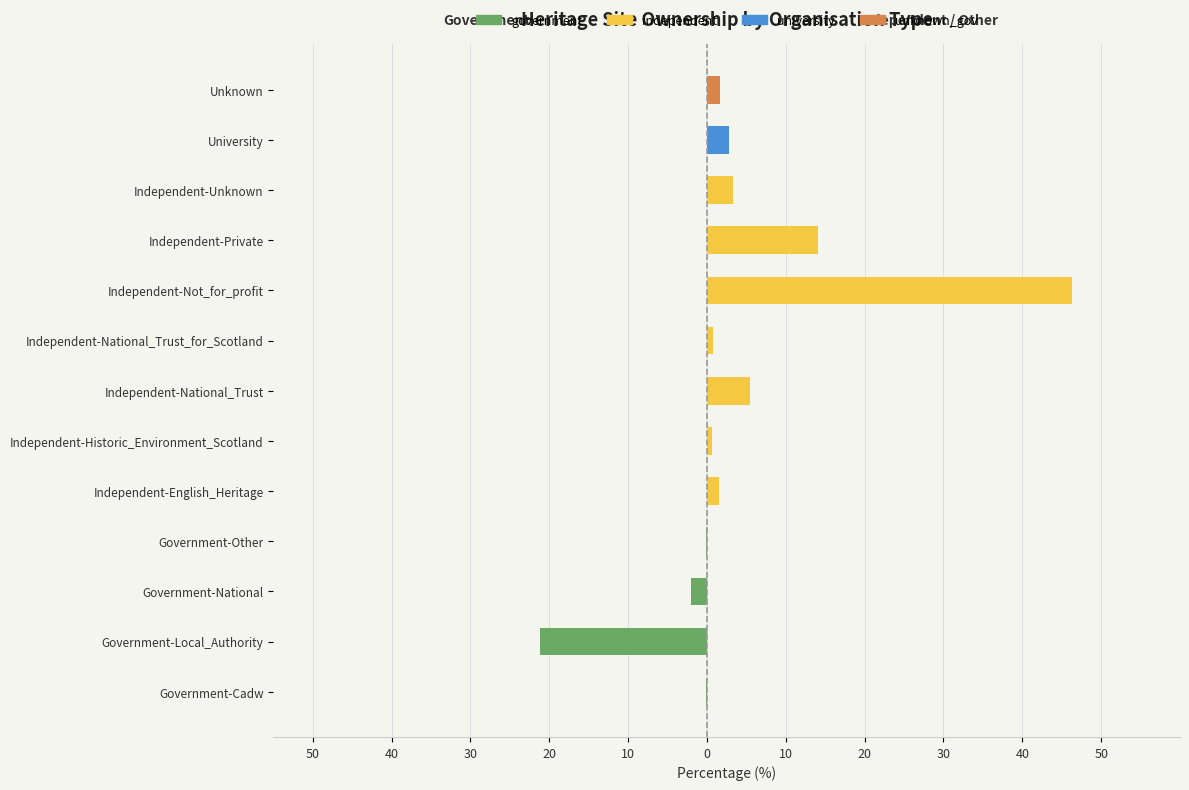

How many series are shown in this chart?

4